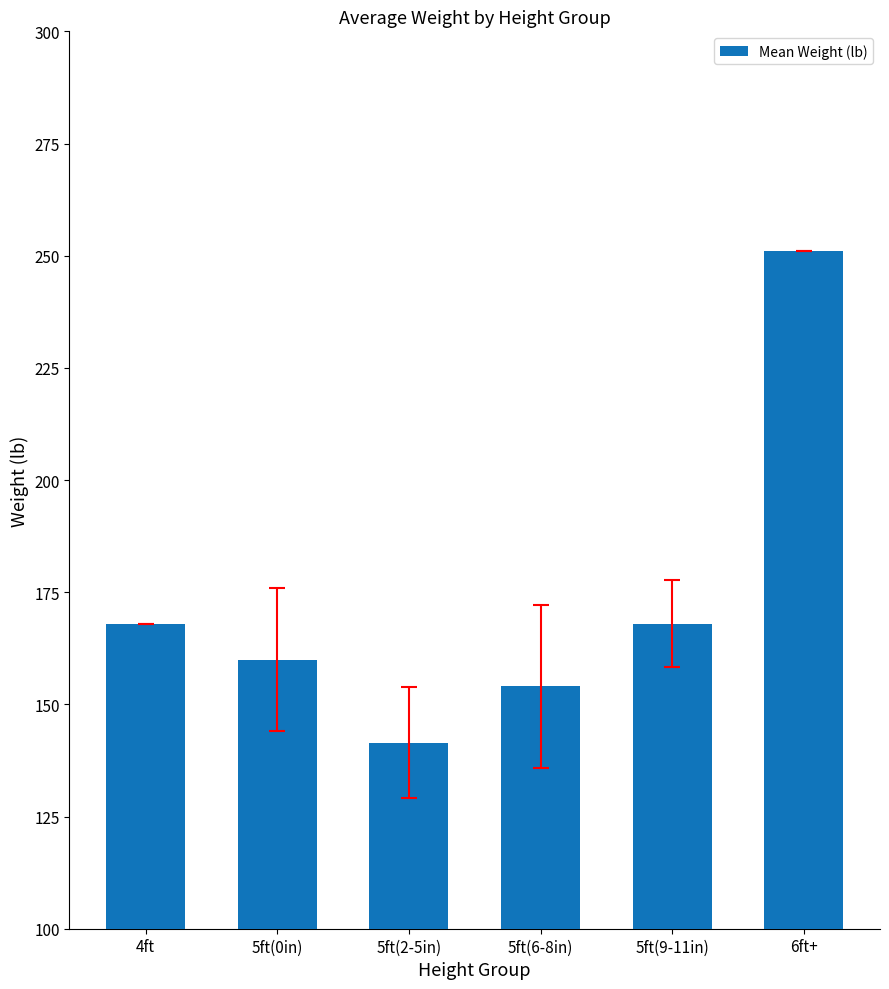

What is the difference between the second highest and minimum values?

26.5